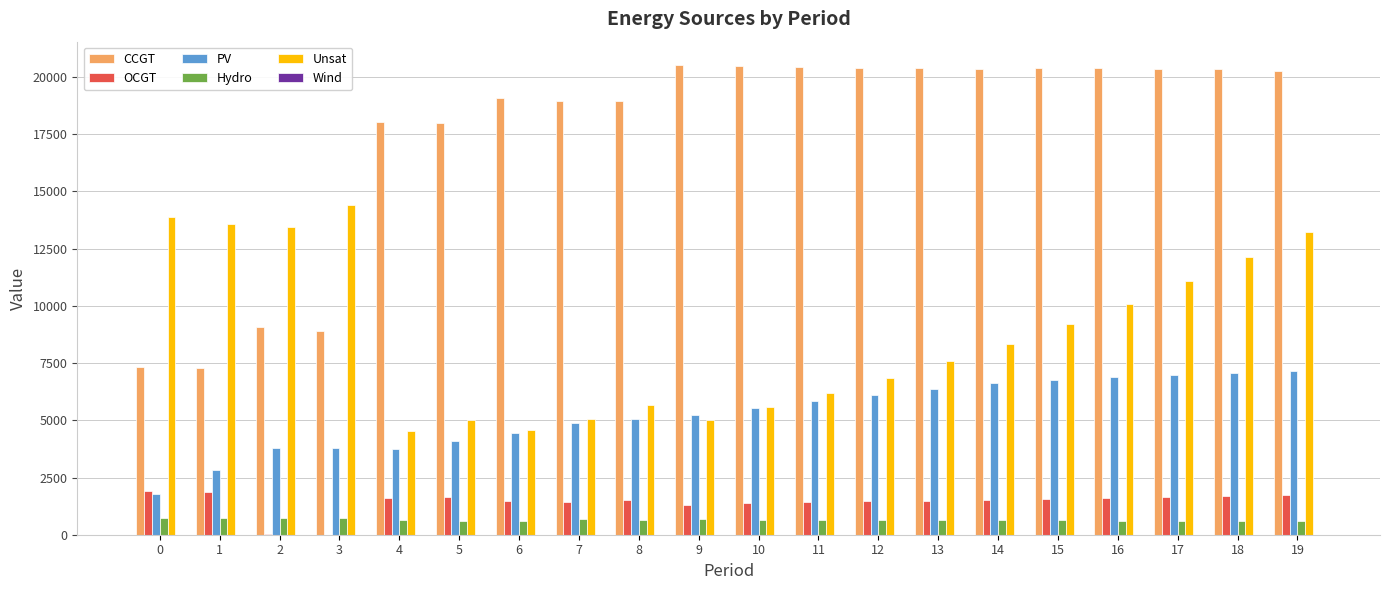

What is the sum of all Unsat values?

175299